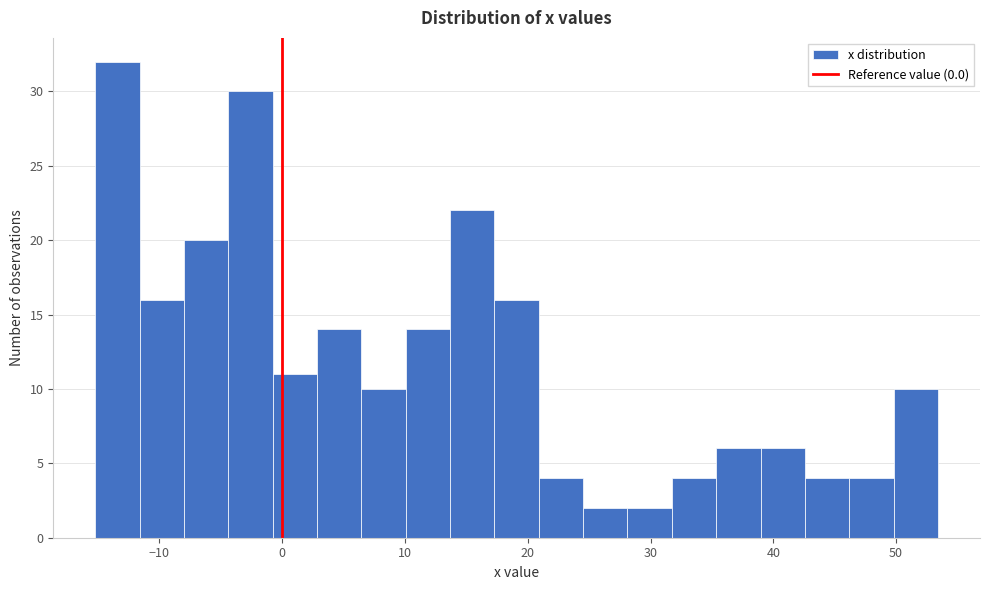

Read against the x-axis, roughly where is the centre of the tallest bar?

-13